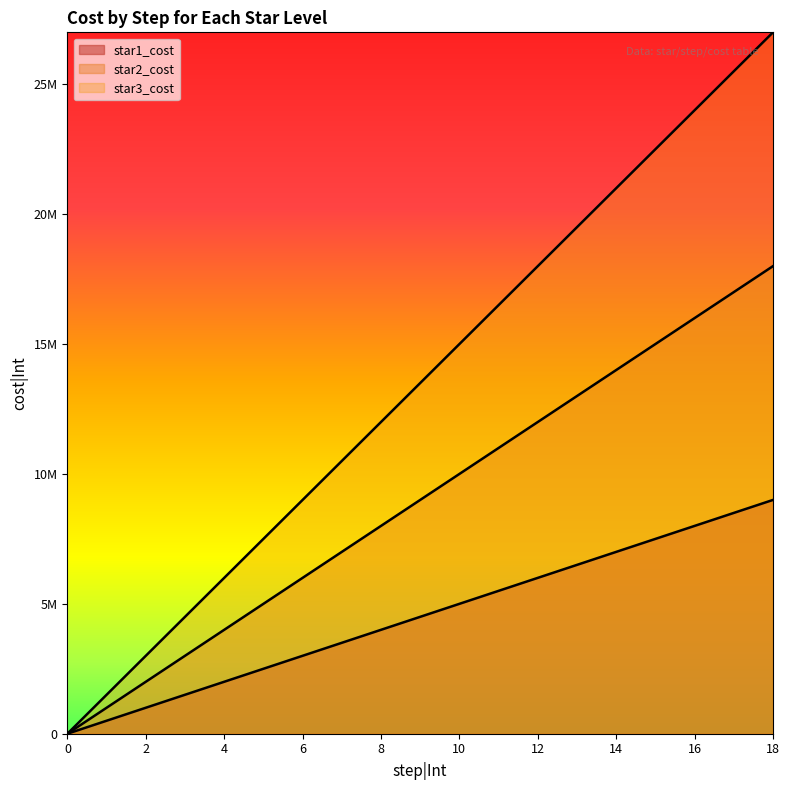

List the series in order of their peak value, highest first.

star3_cost, star2_cost, star1_cost